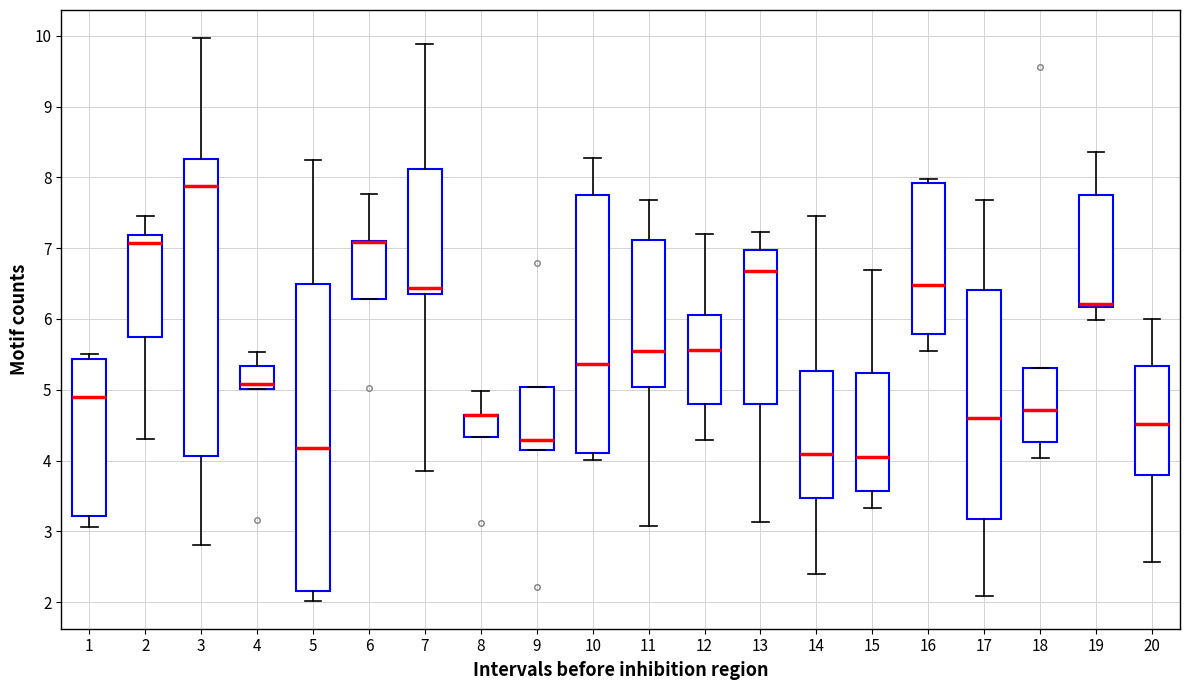

Reading left to right, read every box against the y-axis: the position of its median line, the range the box covers, and the ends of its whiskers. The values are not printed on the chart, so give them approximately, as read against the axis.

1: median 4.9, box 3.2 to 5.4, whiskers 3.1 to 5.5
2: median 7.1, box 5.7 to 7.2, whiskers 4.3 to 7.5
3: median 7.9, box 4.1 to 8.3, whiskers 2.8 to 10.0
4: median 5.1, box 5.0 to 5.3, whiskers 5.0 to 5.5
5: median 4.2, box 2.1 to 6.5, whiskers 2.0 to 8.3
6: median 7.1 (drawn on the box's upper edge), box 6.3 to 7.1, whiskers 6.3 to 7.8
7: median 6.4, box 6.3 to 8.1, whiskers 3.9 to 9.9
8: median 4.6 (drawn on the box's upper edge), box 4.3 to 4.6, whiskers 4.3 to 5.0
9: median 4.3, box 4.2 to 5.0, whiskers 4.2 to 5.0
10: median 5.4, box 4.1 to 7.8, whiskers 4.0 to 8.3
11: median 5.5, box 5.0 to 7.1, whiskers 3.1 to 7.7
12: median 5.6, box 4.8 to 6.1, whiskers 4.3 to 7.2
13: median 6.7, box 4.8 to 7.0, whiskers 3.1 to 7.2
14: median 4.1, box 3.5 to 5.3, whiskers 2.4 to 7.5
15: median 4.1, box 3.6 to 5.2, whiskers 3.3 to 6.7
16: median 6.5, box 5.8 to 7.9, whiskers 5.5 to 8.0
17: median 4.6, box 3.2 to 6.4, whiskers 2.1 to 7.7
18: median 4.7, box 4.3 to 5.3, whiskers 4.0 to 5.3
19: median 6.2 (just above the box's lower edge), box 6.2 to 7.8, whiskers 6.0 to 8.4
20: median 4.5, box 3.8 to 5.3, whiskers 2.6 to 6.0